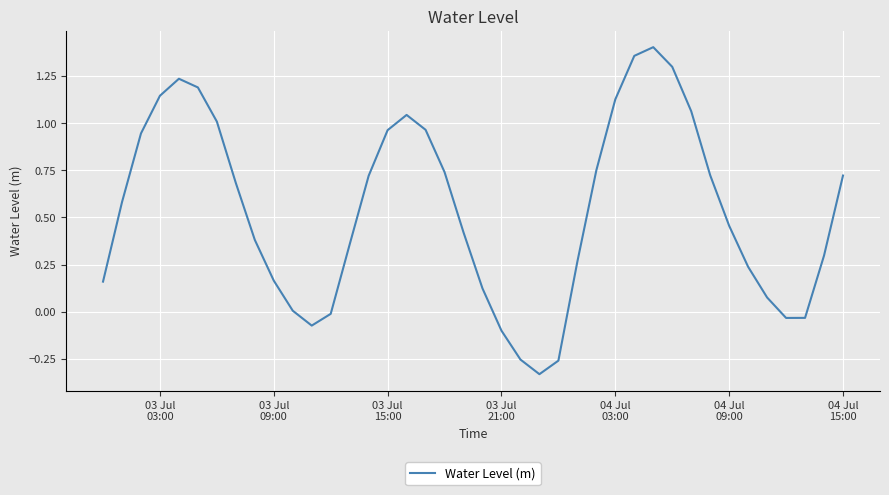

Count the number of categories in the chart.

40